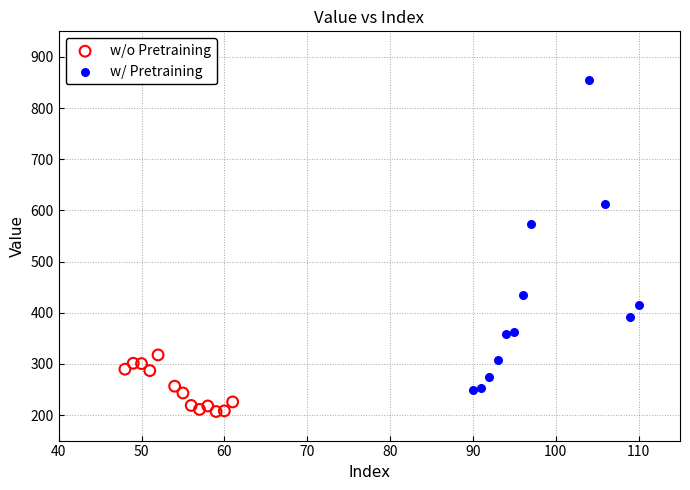

Which series reaches the minimum Y coordinate?

w/o Pretraining